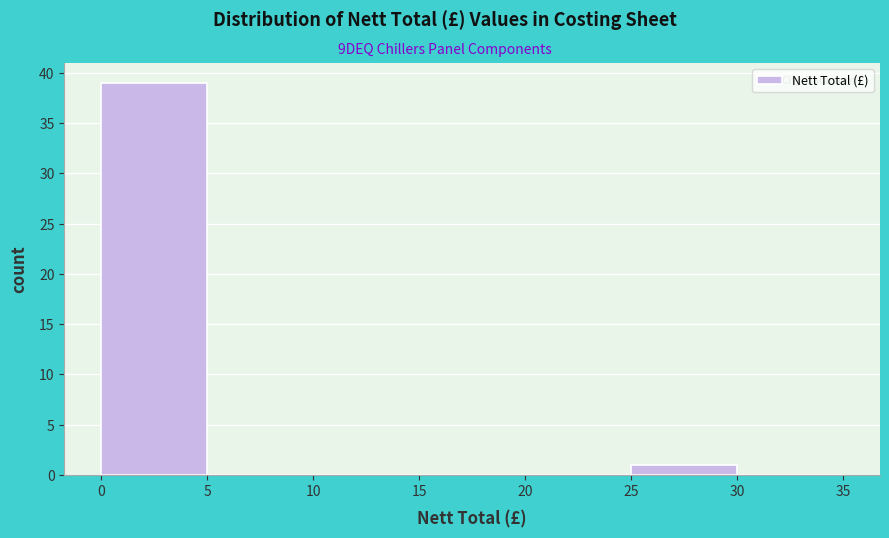

Reading left to right, transcribe this chart: for each bar, give the range it covers on the x-axis and its height. The values are not printed on the chart, so give them approximately, as read against the axis.

0 to 5: 39
5 to 10: 0
10 to 15: 0
15 to 20: 0
20 to 25: 0
25 to 30: 1
30 to 35: 0